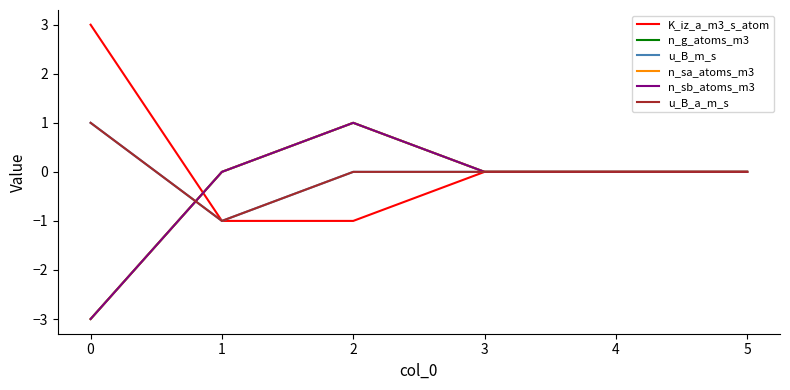

How many K_iz_a_m3_s_atom values are between -1 and 0?

5